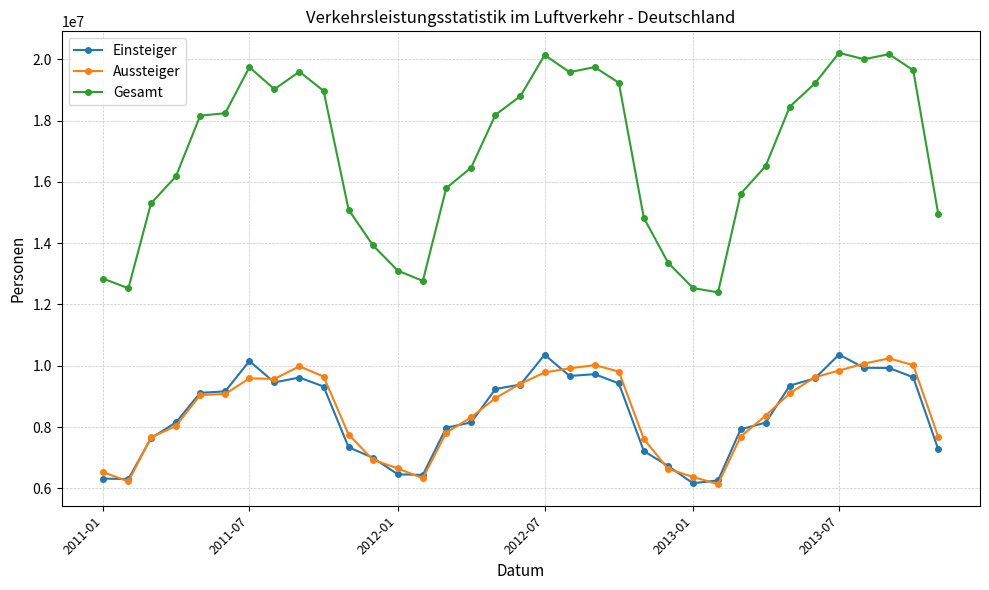

What is the difference between the maximum and second lowest values in the Gesamt series?

7682313